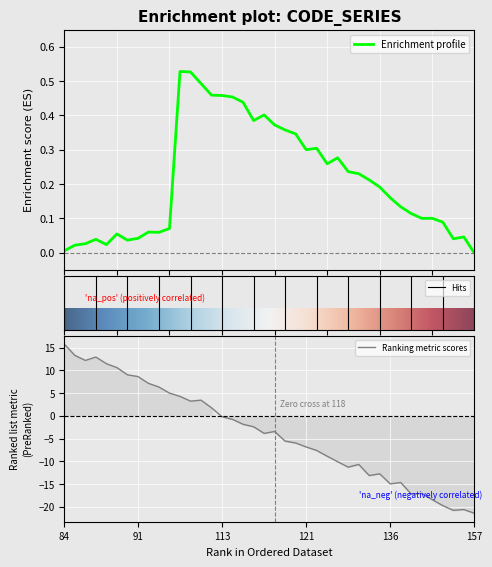

What is the difference between the maximum and minimum values?

37.2